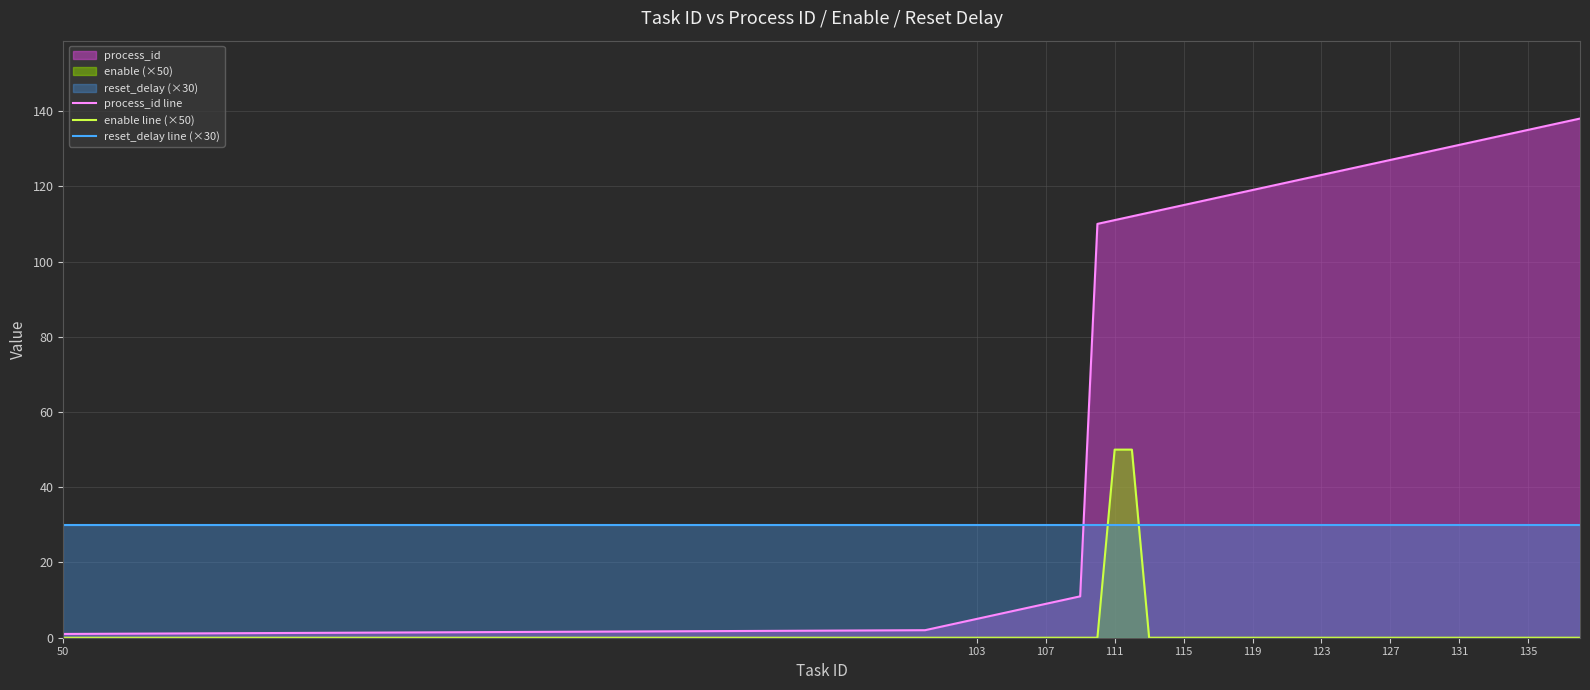

Which series has the largest total across all categories?

process_id line